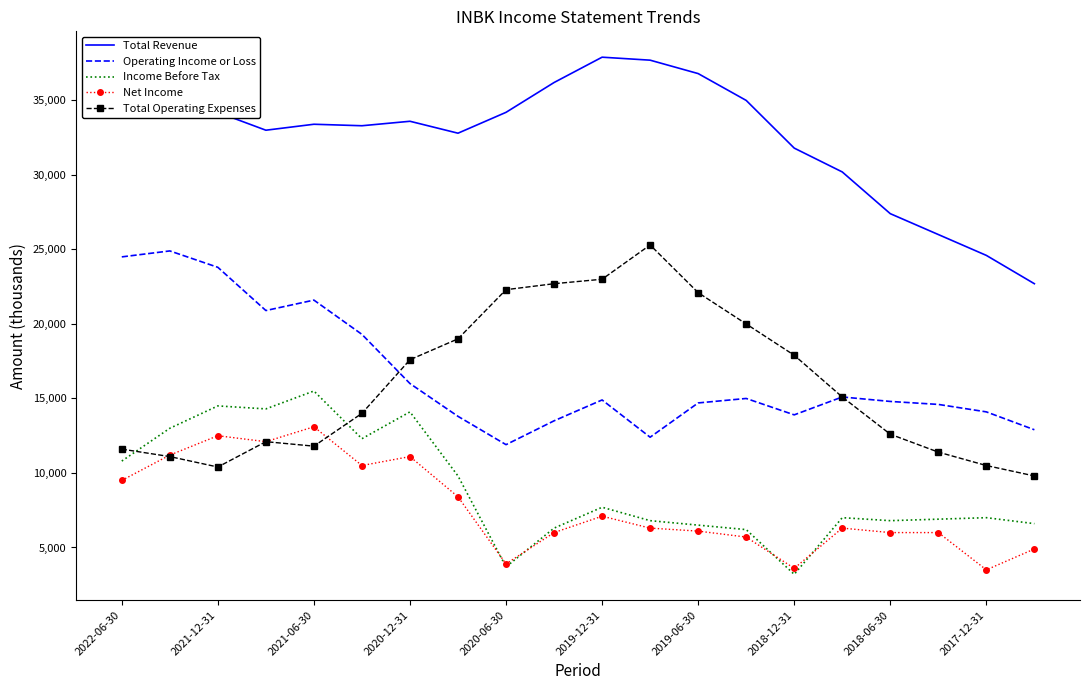

Which series has the largest total across all categories?

Total Revenue